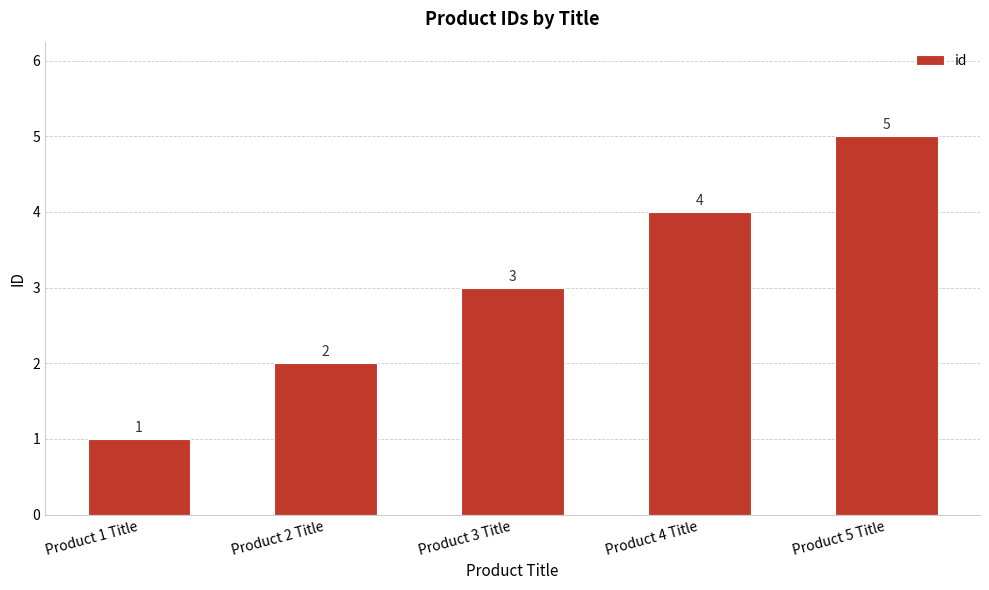

The chart shows a value of 8 at Product 5 Title. True or false?

False